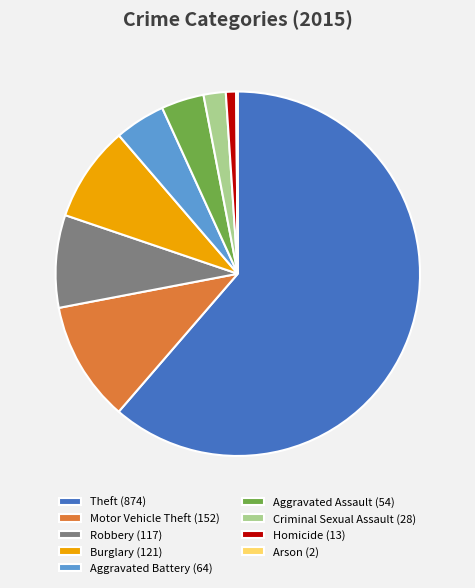

Is it true that Theft is 56% of the pie?

False